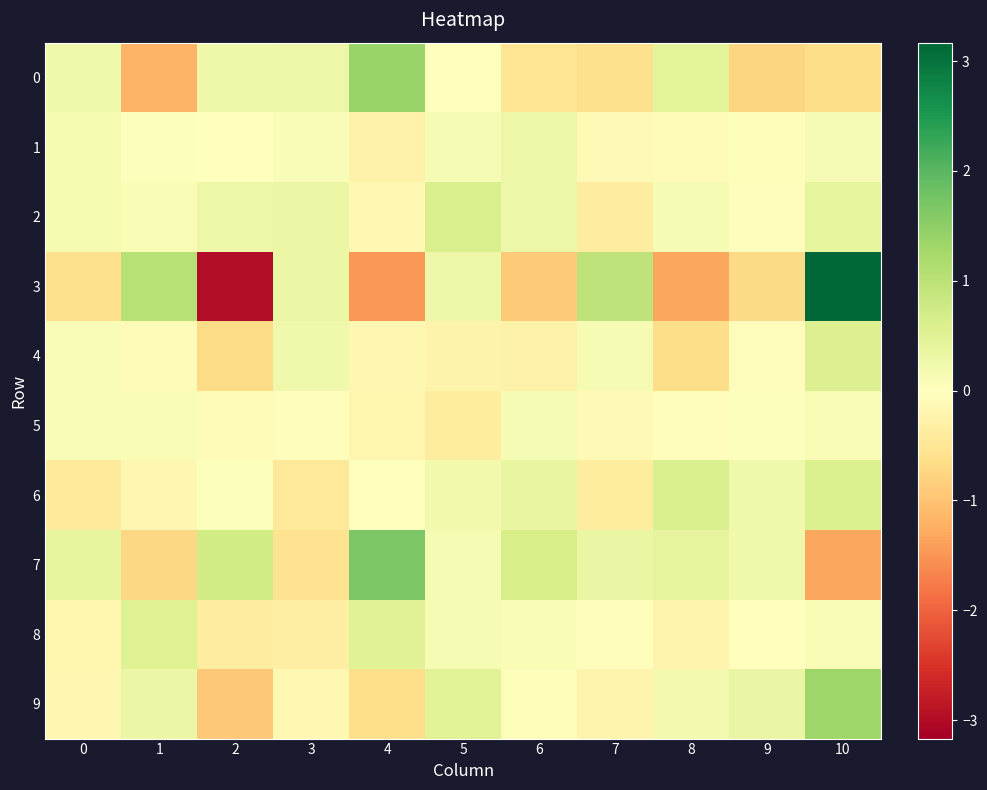

How many distinct data groups are displayed?

10